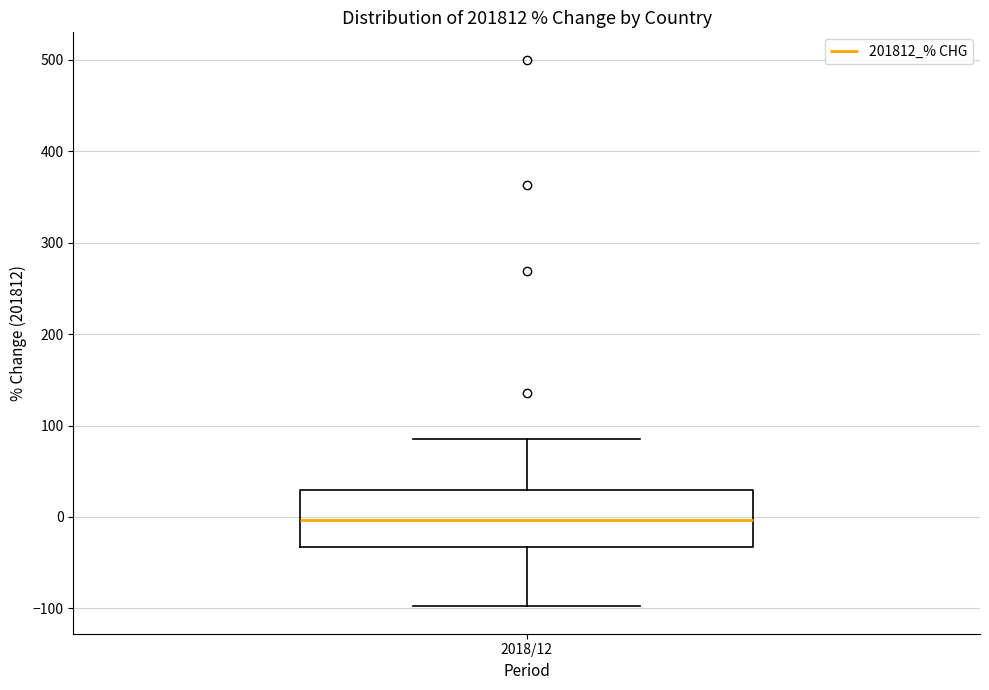

Transcribe this box plot: give where the median line is, the range the box spans, and where the two whiskers end, as read against the y-axis. The values are not printed on the chart, so give them approximately, as read against the axis.

median 0, box -30 to 30, whiskers -100 to 90